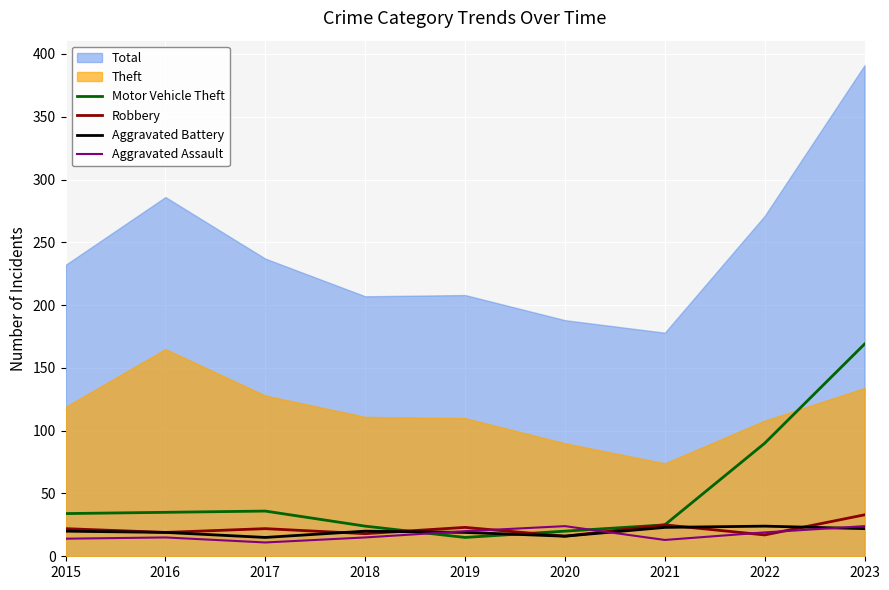

Read the Motor Vehicle Theft value at 2018, to the nearest 5.

25